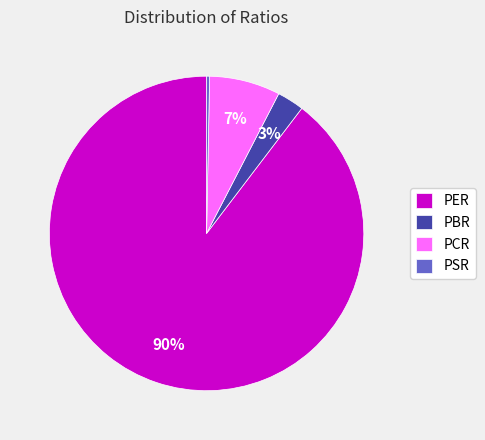

Count the number of slices in the pie.

4